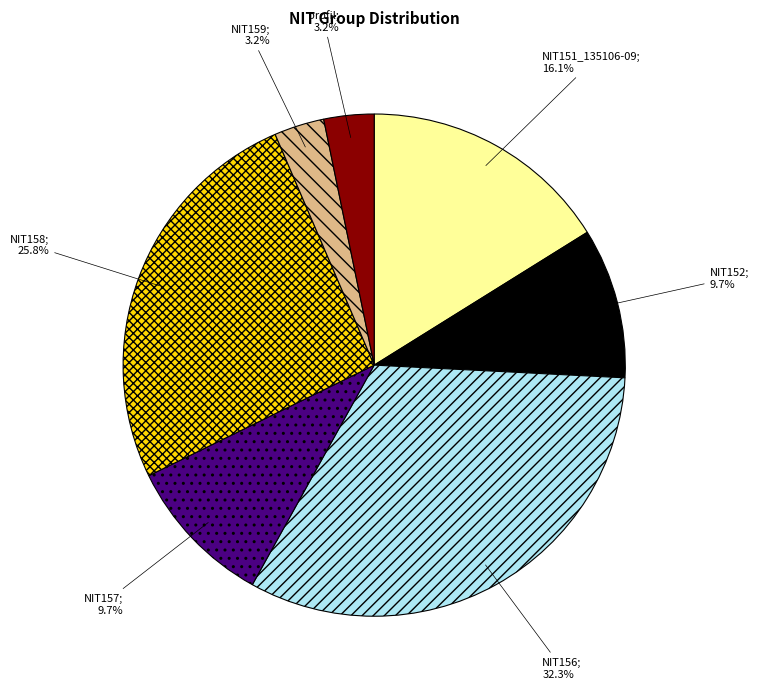

Is there any slice that represents more than half of the pie?

No